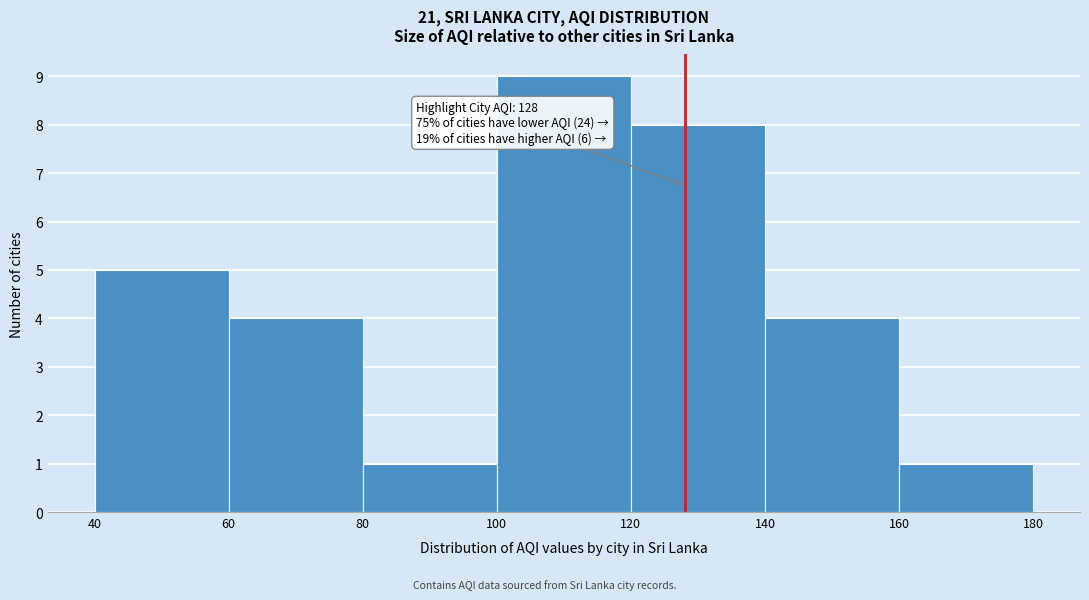

Which range on the x-axis has the tallest bar?

100 to 120